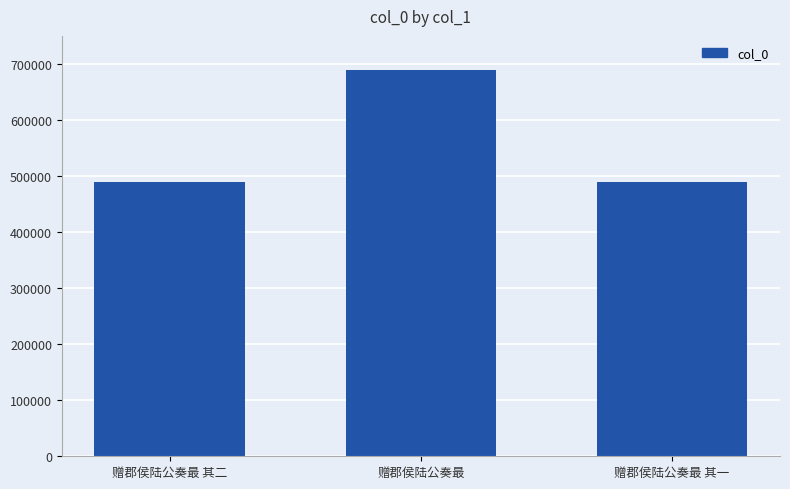

True or false: the data shows 689357 at 赠郡侯陆公奏最.

True